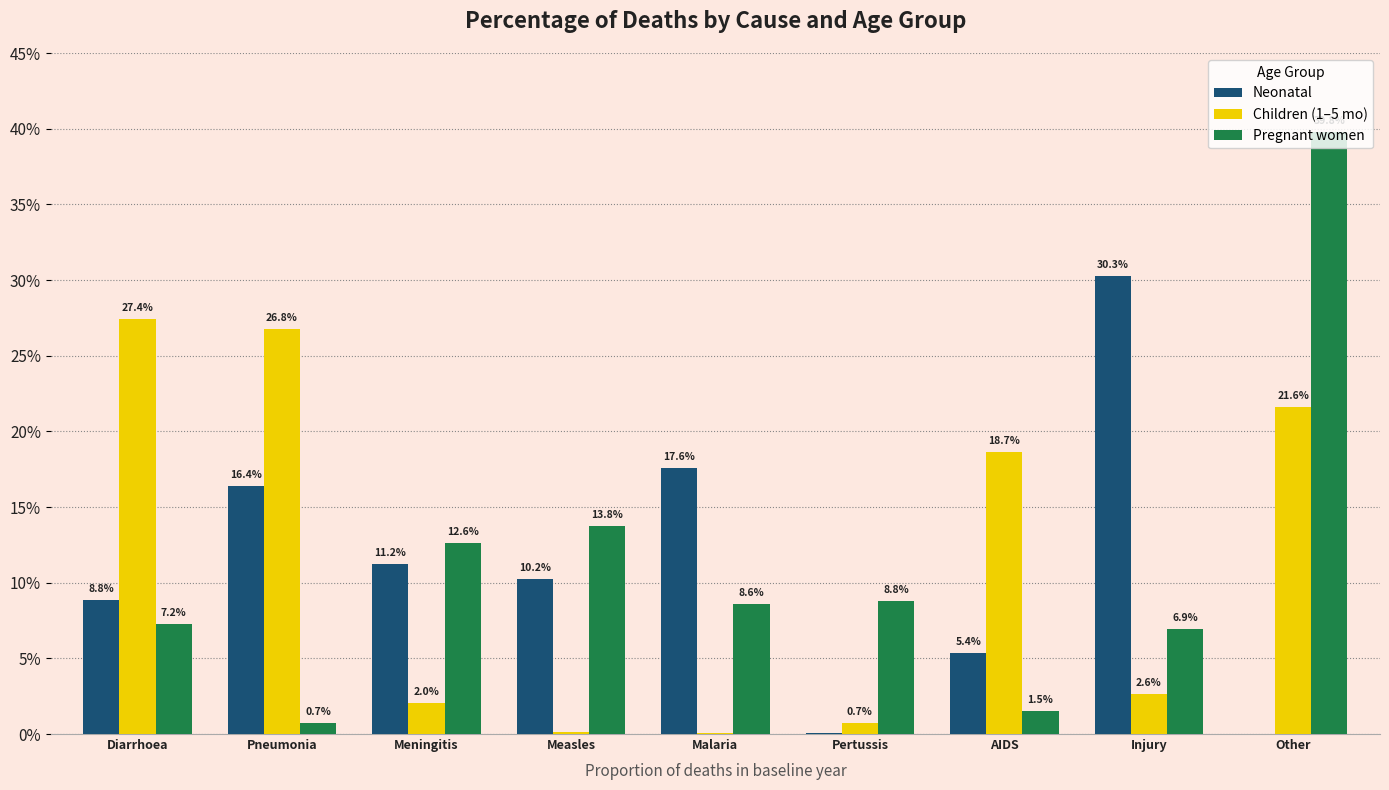

Which series has the largest total across all categories?

Children (1–5 mo)